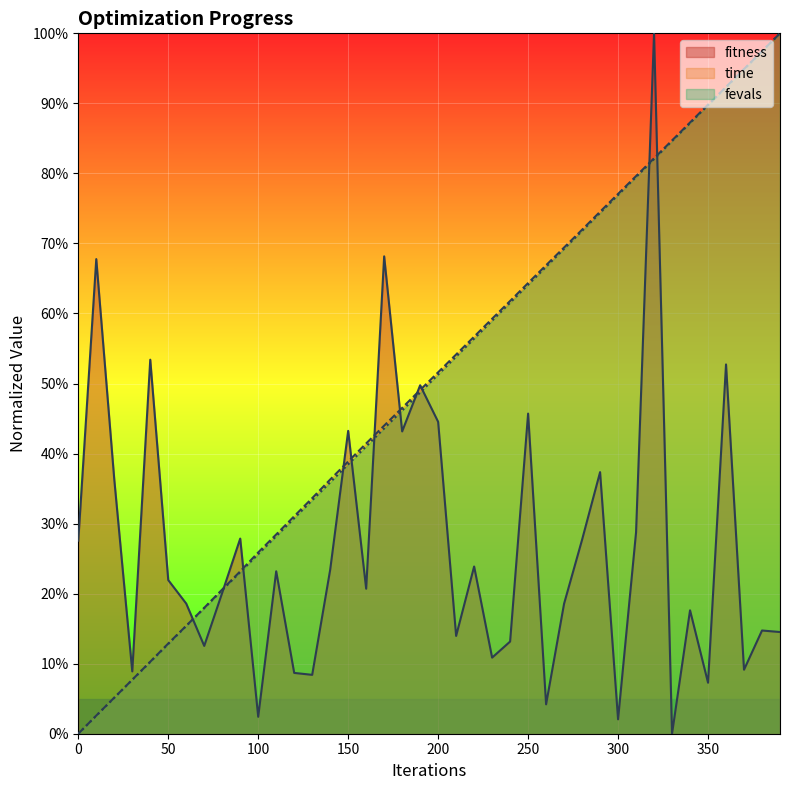

Does the chart display data point markers on the line(s)?

No